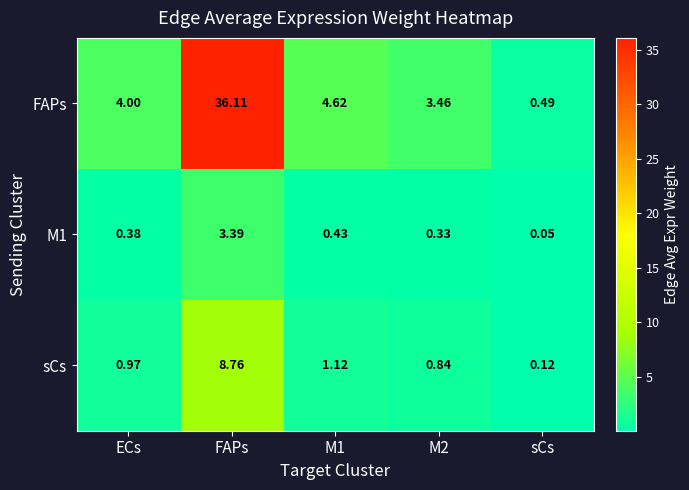

Which series changed the most between FAPs and M2?

FAPs